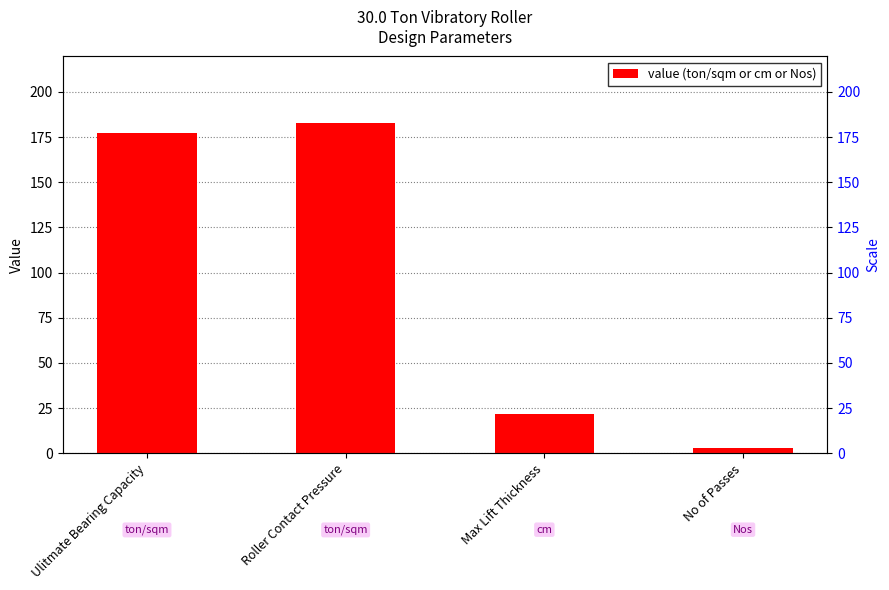

What is the maximum value shown in the chart?

183